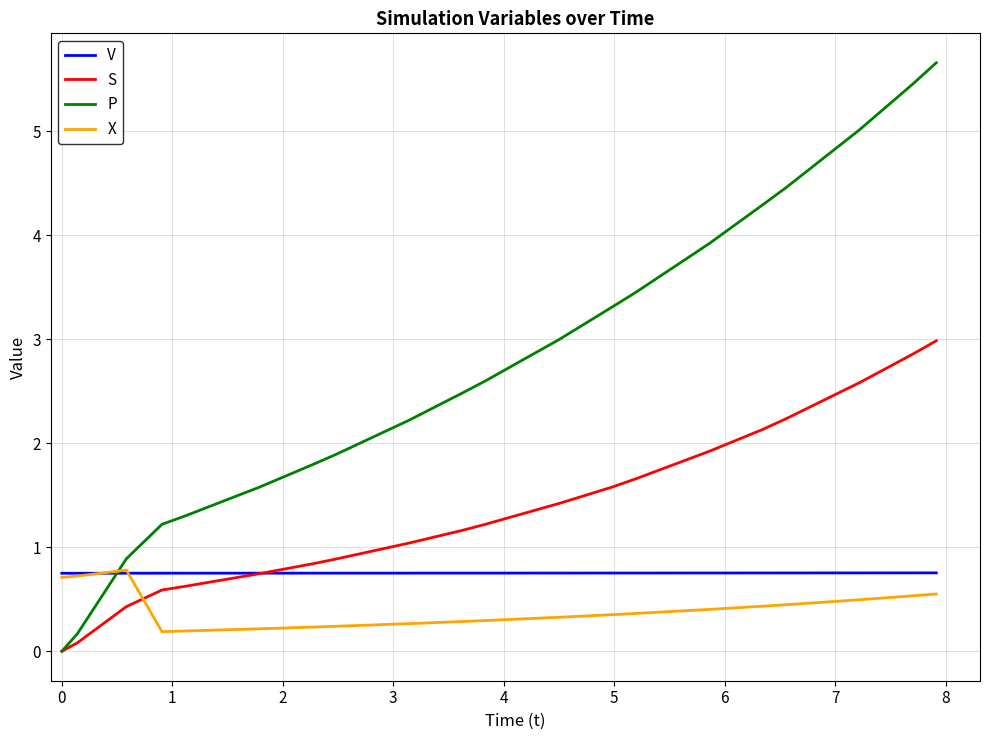

How many times do V and P cross each other?

1